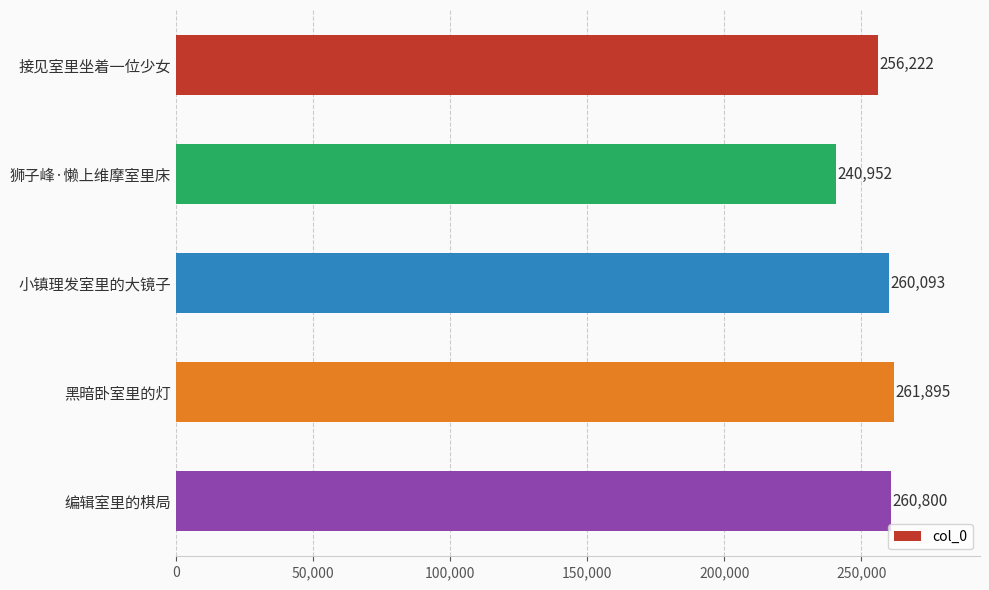

How many values are below 260093?

2